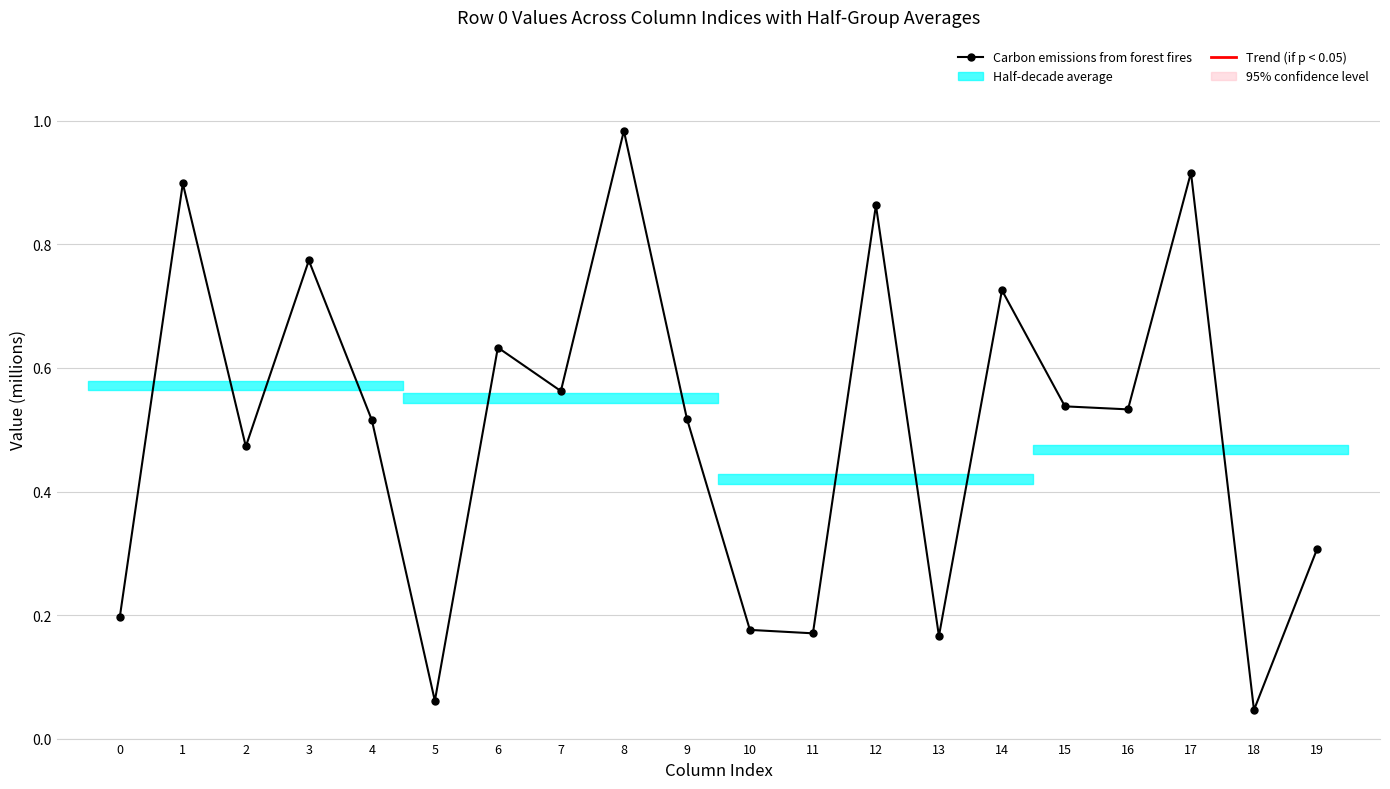

Reading left to right, list all the values displayed in this chart.

0=0.2	1=0.9	2=0.5	3=0.8	4=0.5	5=0.1	6=0.6	7=0.6	8=1.0	9=0.5	10=0.2	11=0.2	12=0.9	13=0.2	14=0.7	15=0.5	16=0.5	17=0.9	18=0.0	19=0.3